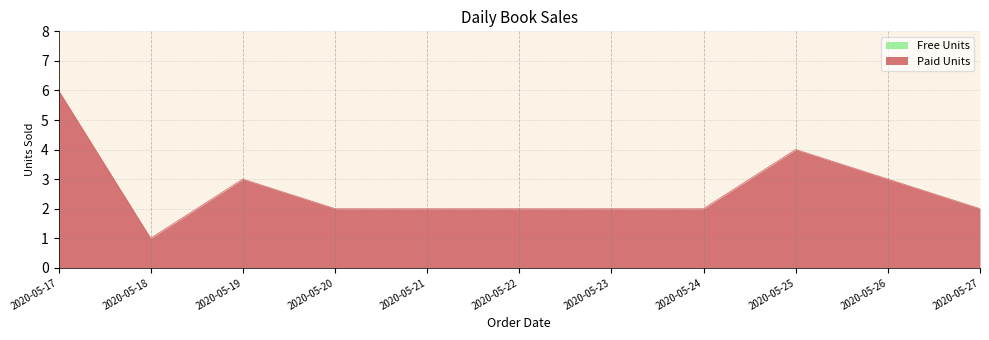

The chart shows a value of 4 at 2020-05-25. True or false?

True